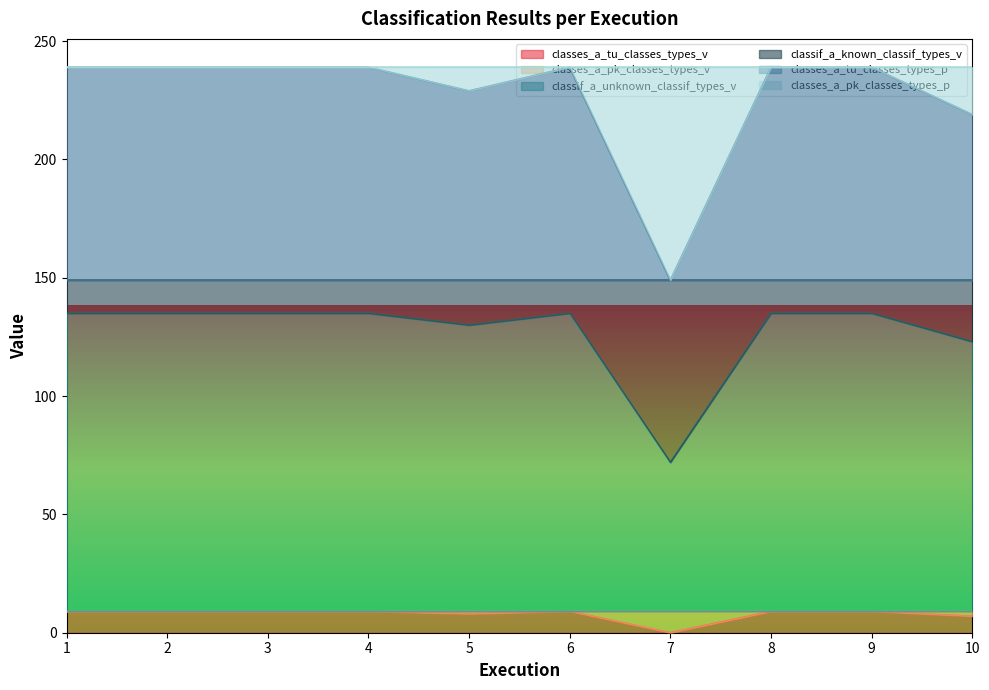

Which series has the widest spread of values?

classes_a_tu_classes_types_p